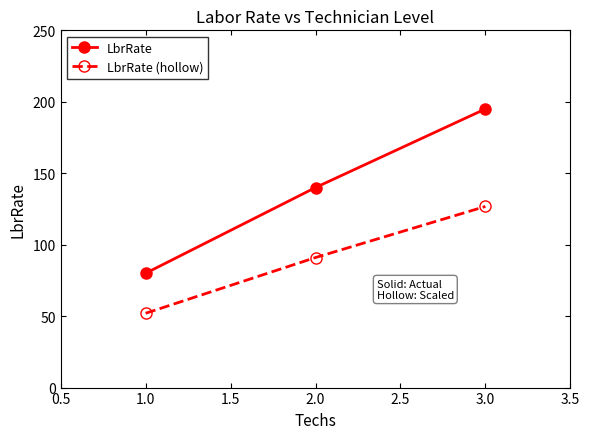

Does the chart display data point markers on the line(s)?

Yes